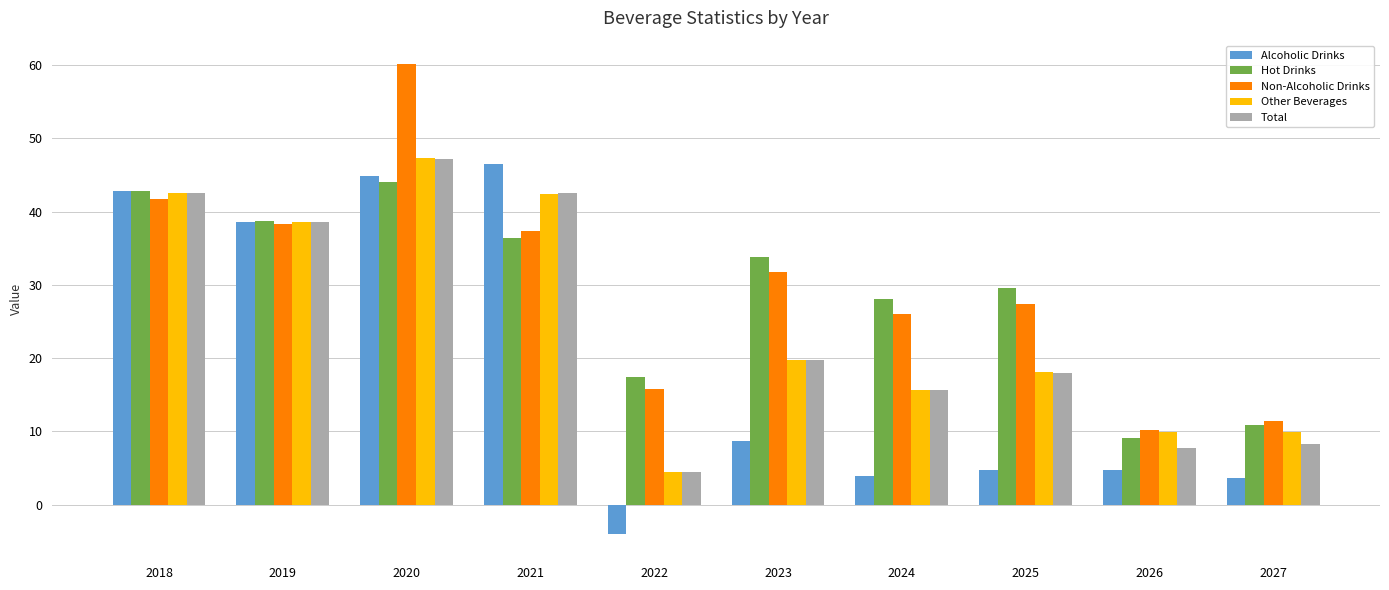

What is the difference between the Hot Drinks values at 2022 and 2019?

21.3